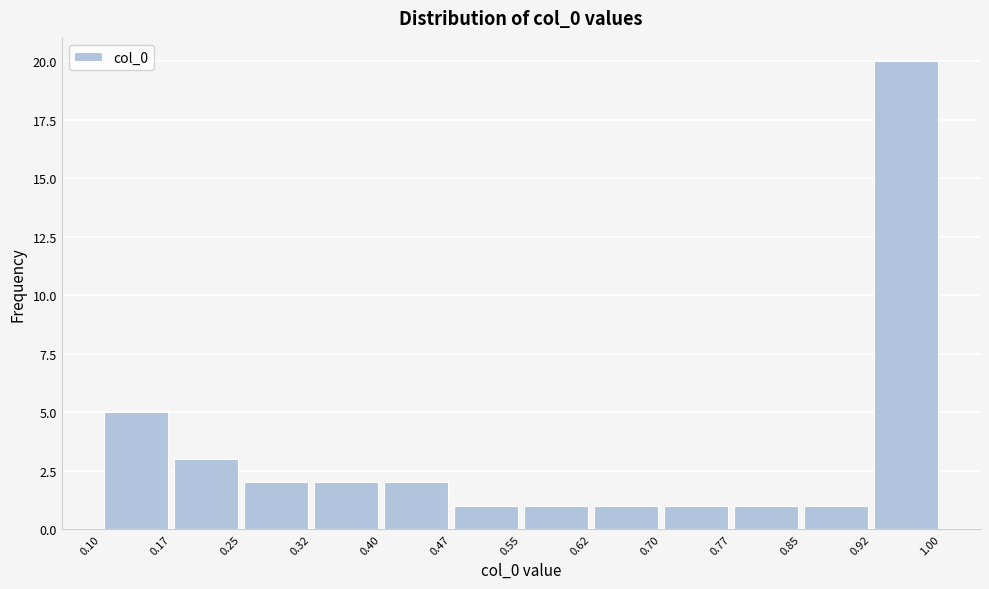

What is the height of the bar covering 0.25 to 0.32 on the x-axis? The values are not printed on the chart, so give them approximately, as read against the axis.

2